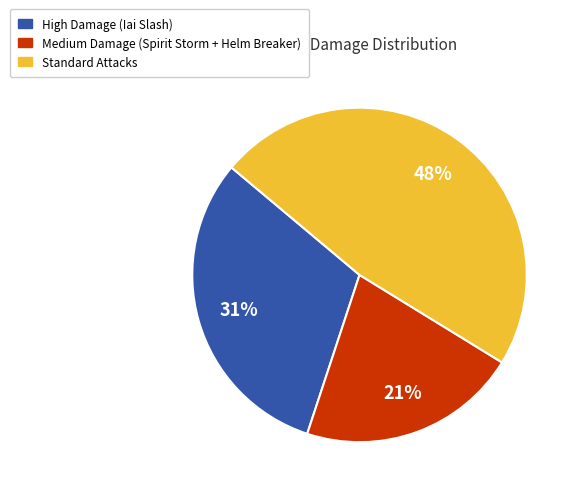

To the nearest percent, what portion does Standard Attacks represent?

48%